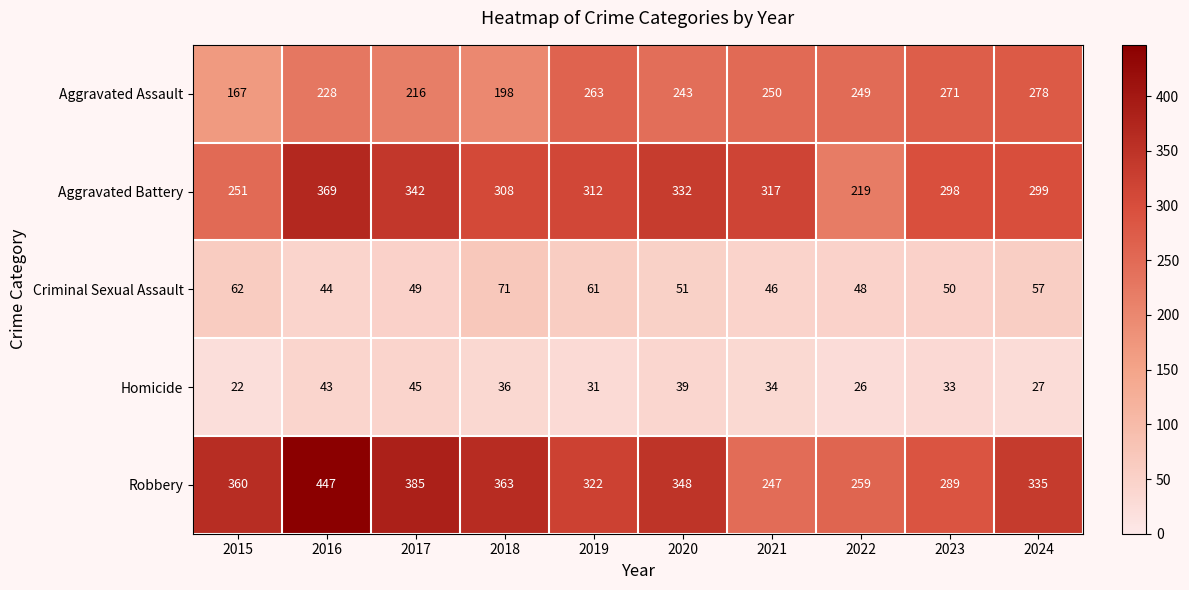

What is the total value across all series at 2019?

989